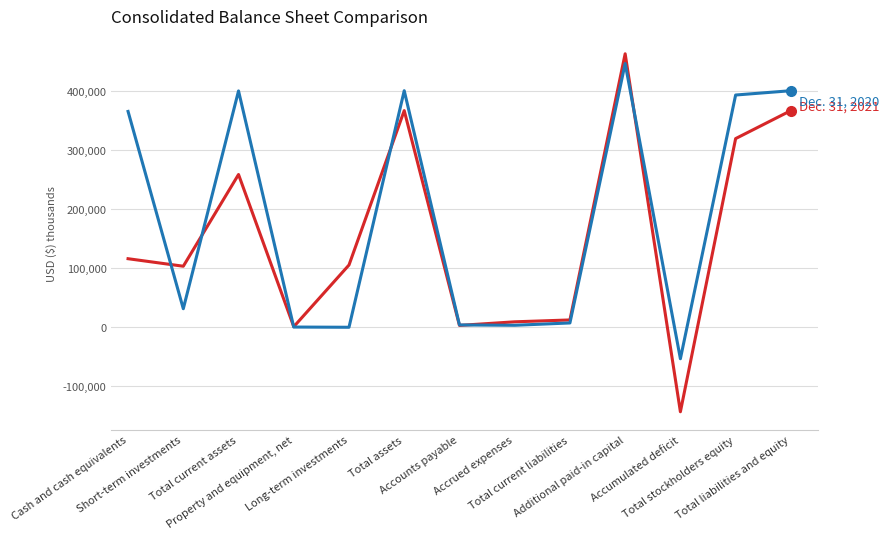

What is the minimum value shown in the chart?

-143092